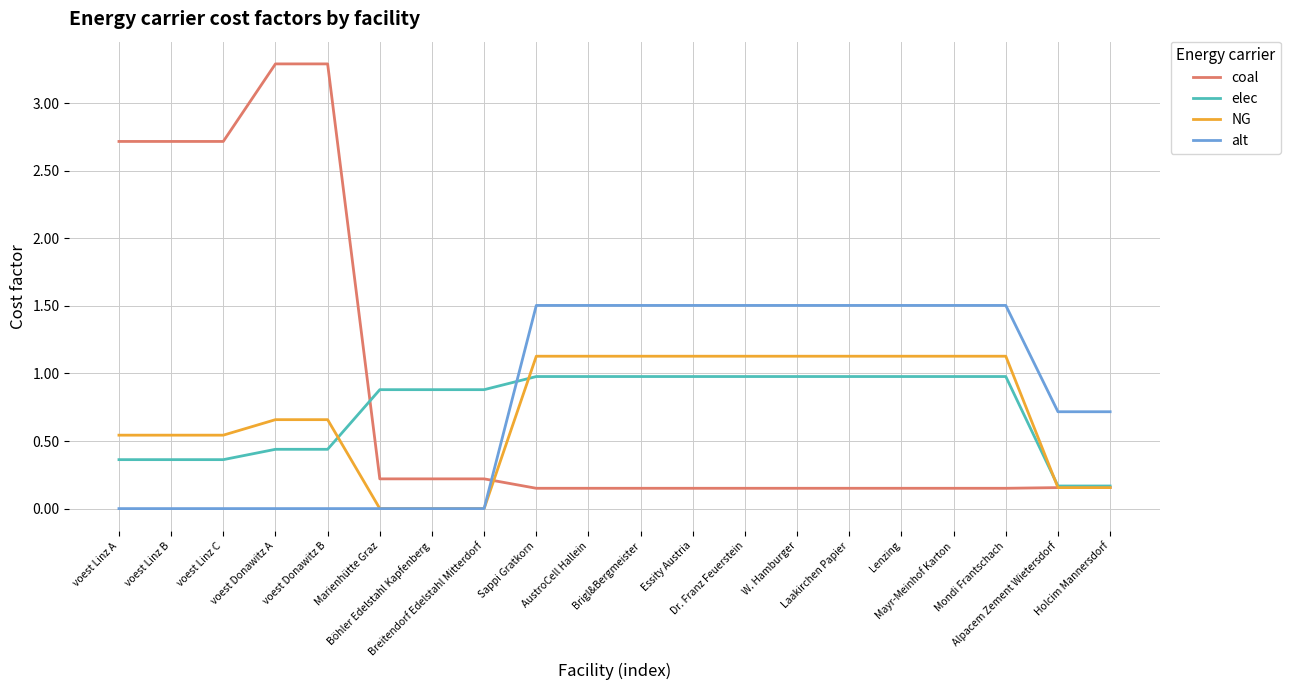

Which series has the largest range (max minus min)?

coal